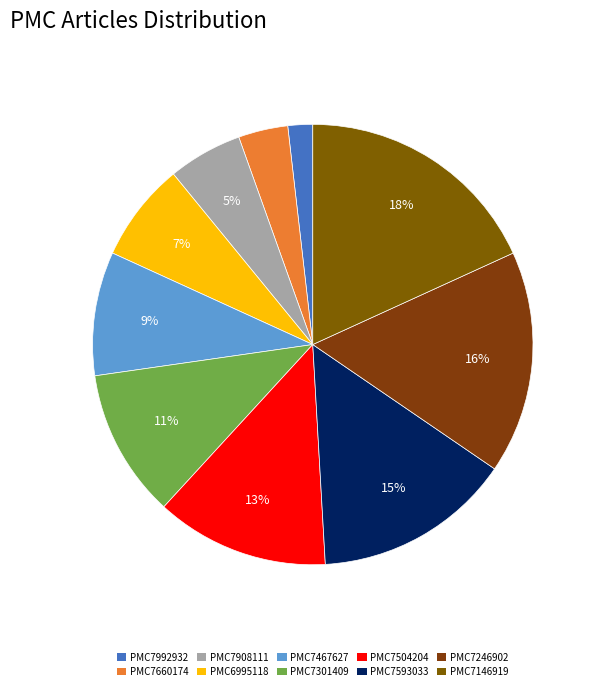

Does PMC7467627 account for over 50% of the chart?

No